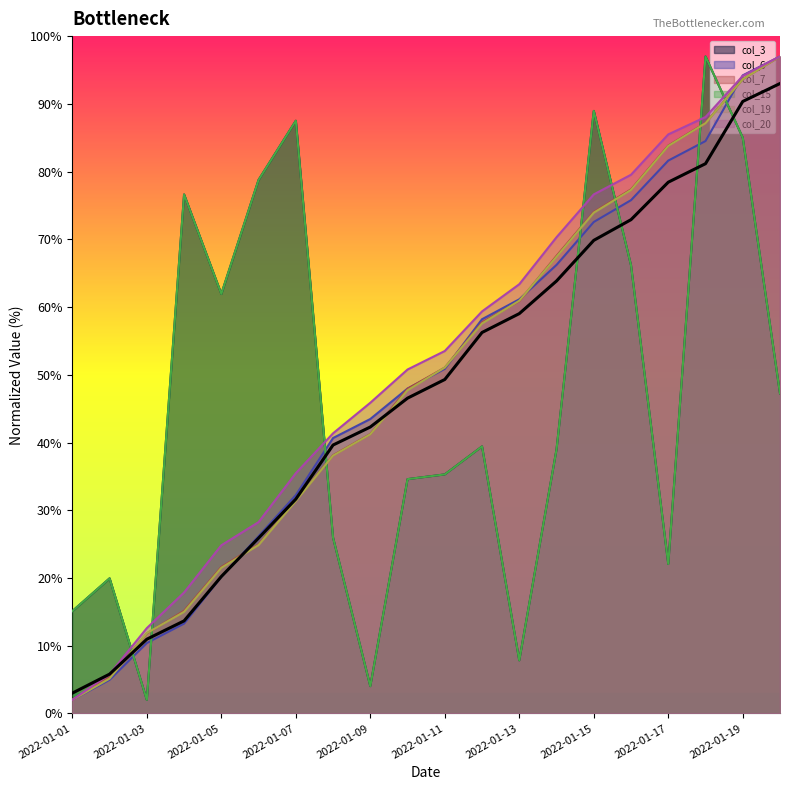

At how many categories does at least one series exceed 71?

9